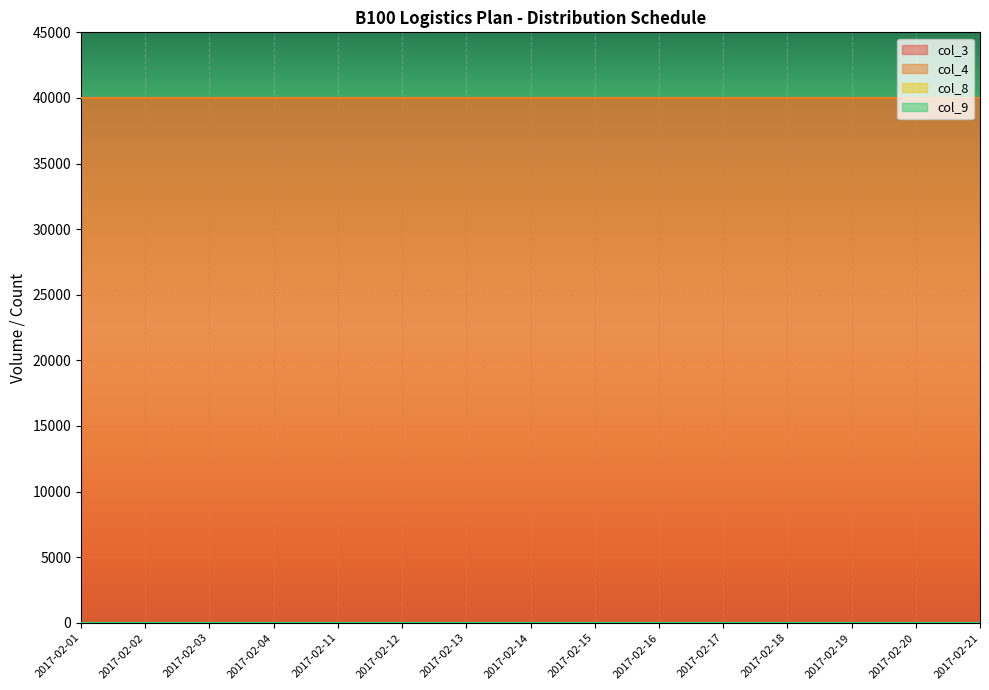

True or false: col_9 and col_4 intersect in this chart.

False